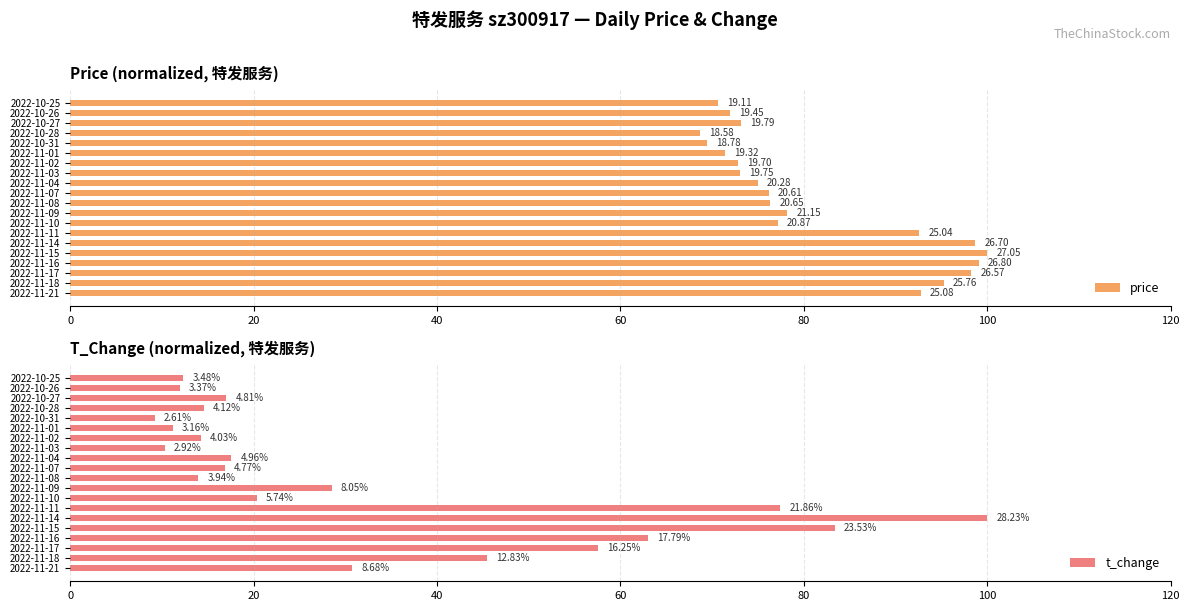

Reading left to right, list all the values displayed in this chart.

price: 92.7	95.2	98.2	99.1	100.0	98.7	92.6	77.2	78.2	76.3	76.2	75.0	73.0	72.8	71.4	69.4	68.7	73.2	71.9	70.6
t_change: 30.7	45.4	57.6	63.0	83.4	100.0	77.4	20.3	28.5	14.0	16.9	17.6	10.3	14.3	11.2	9.2	14.6	17.0	11.9	12.3